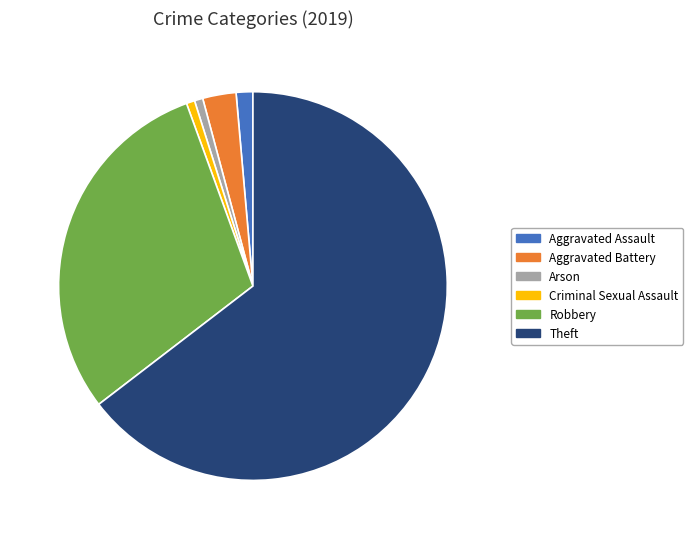

Which has a higher value, Aggravated Battery or Robbery?

Robbery